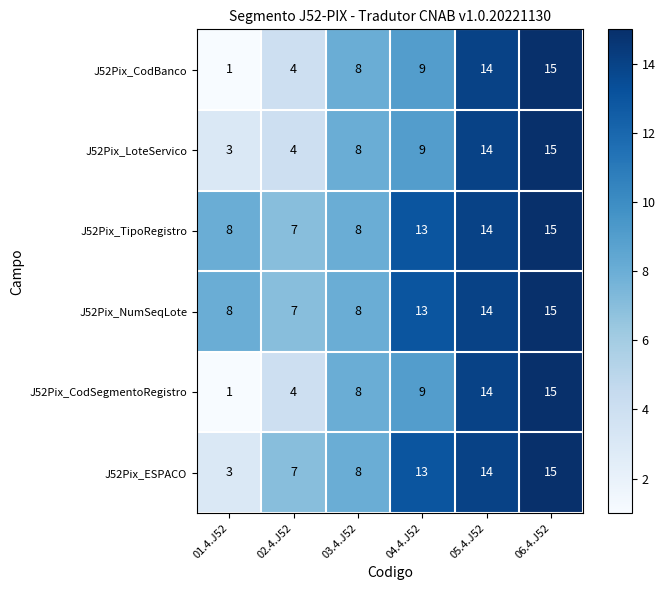

List the labels in order of J52Pix_CodBanco value, smallest first.

01.4.J52, 02.4.J52, 03.4.J52, 04.4.J52, 05.4.J52, 06.4.J52